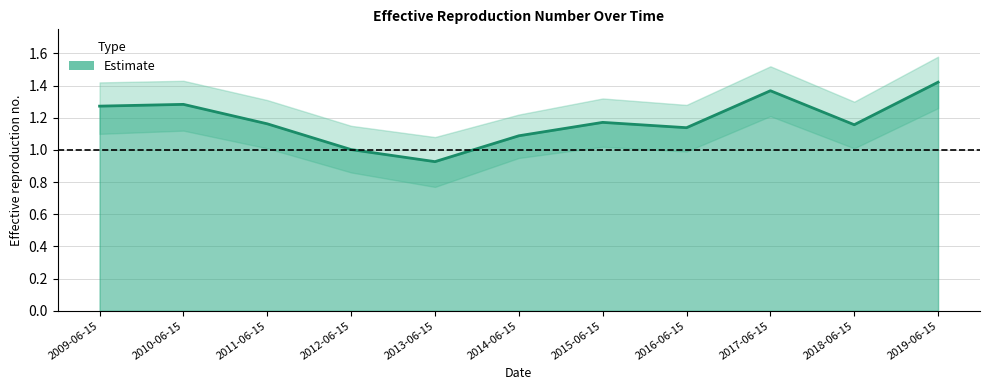

Which has a higher value, 2010-06-15 or 2018-06-15?

2010-06-15